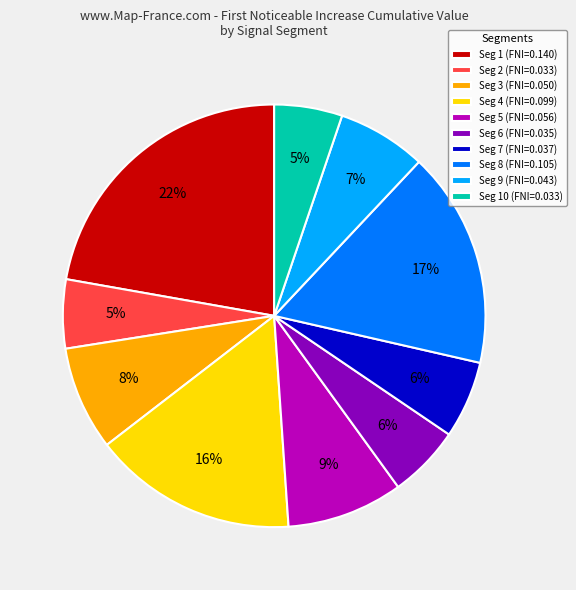

Is there a majority slice in this chart?

No